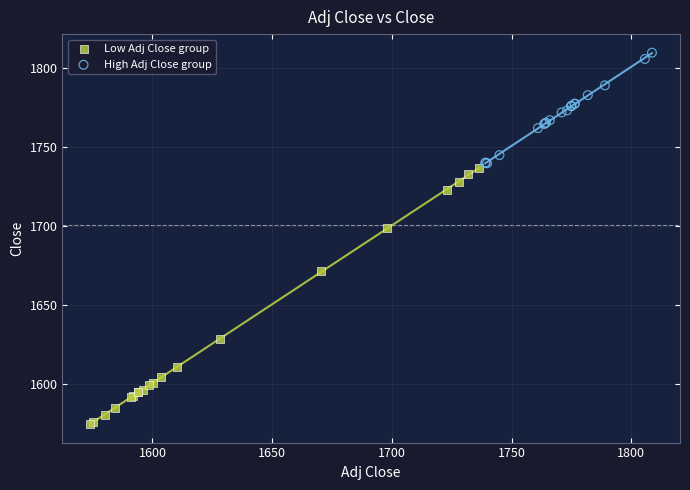

Which series contains the highest Y value?

High Adj Close group